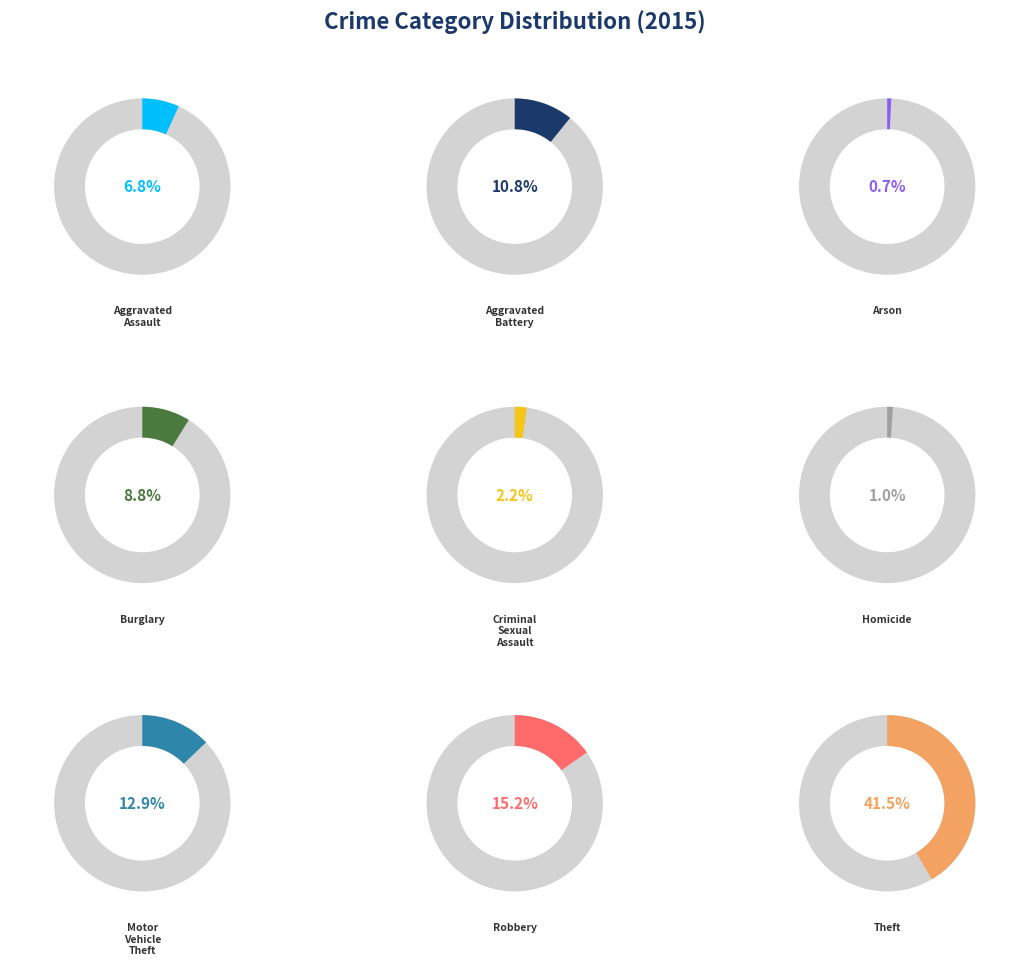

Count the number of slices in the pie.

9